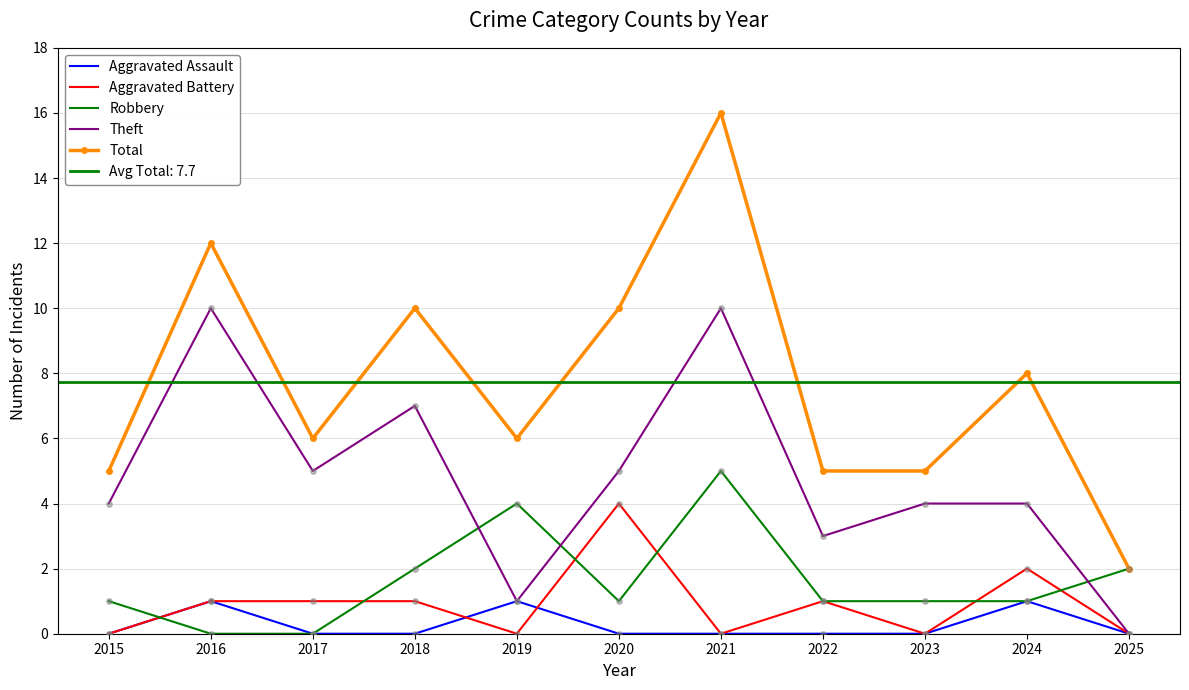

Which series contains the lowest Y value?

Aggravated Assault